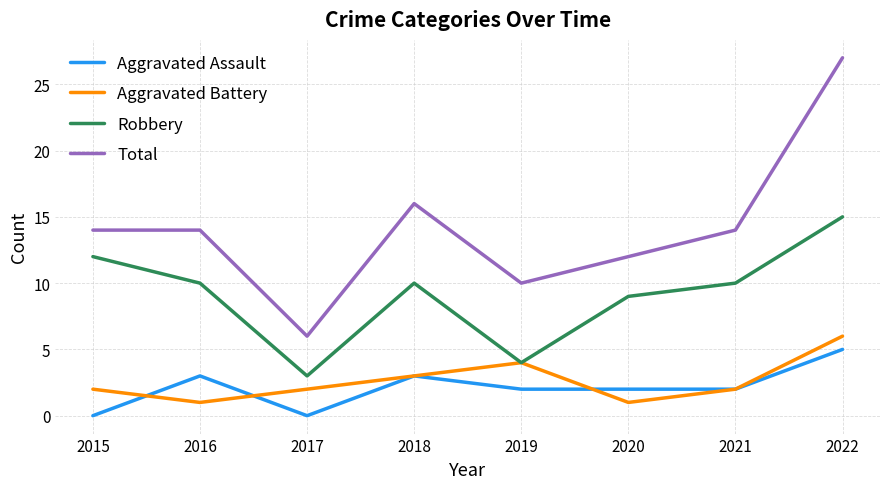

True or false: Aggravated Assault and Total cross at least once.

False